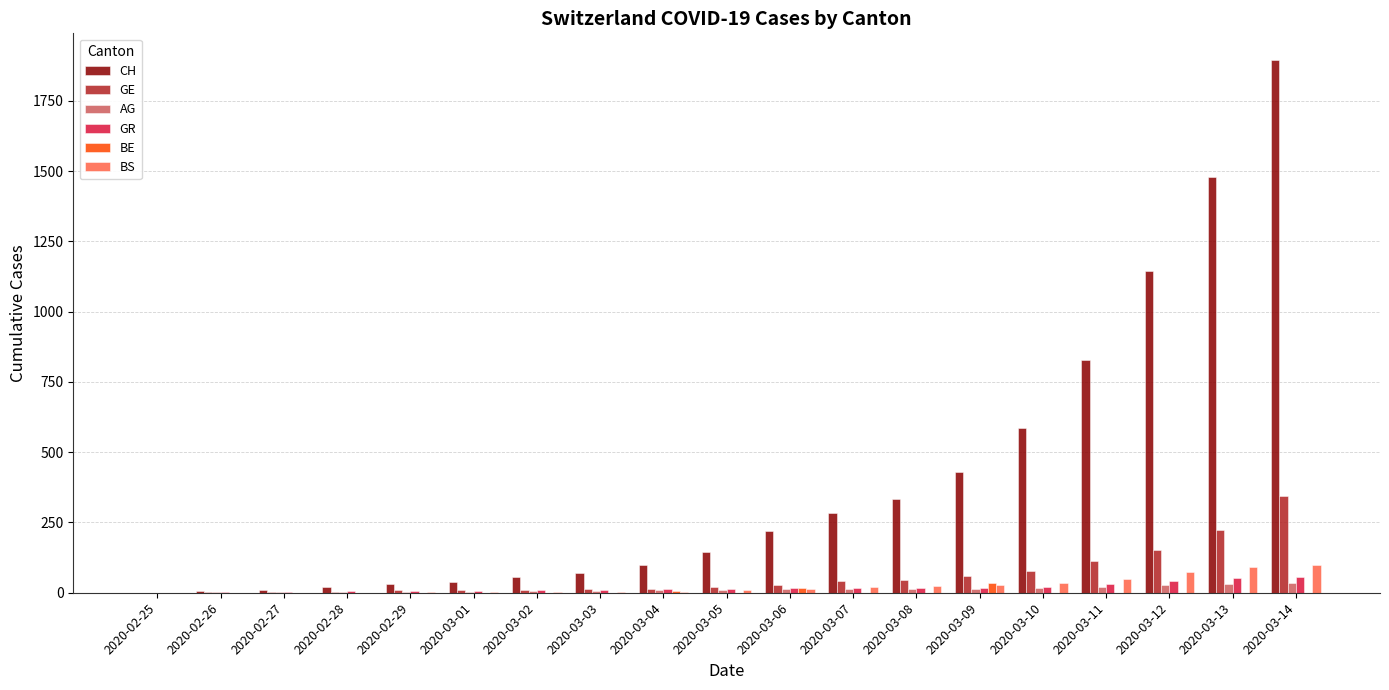

Which series has the widest spread of values?

CH